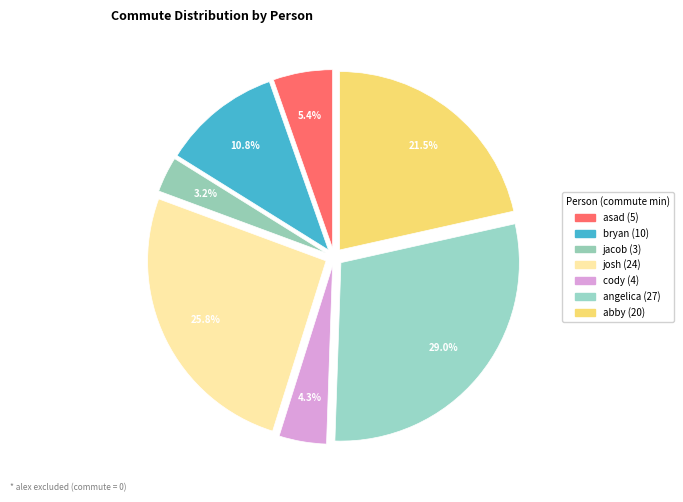

How many slices are in this pie chart?

7